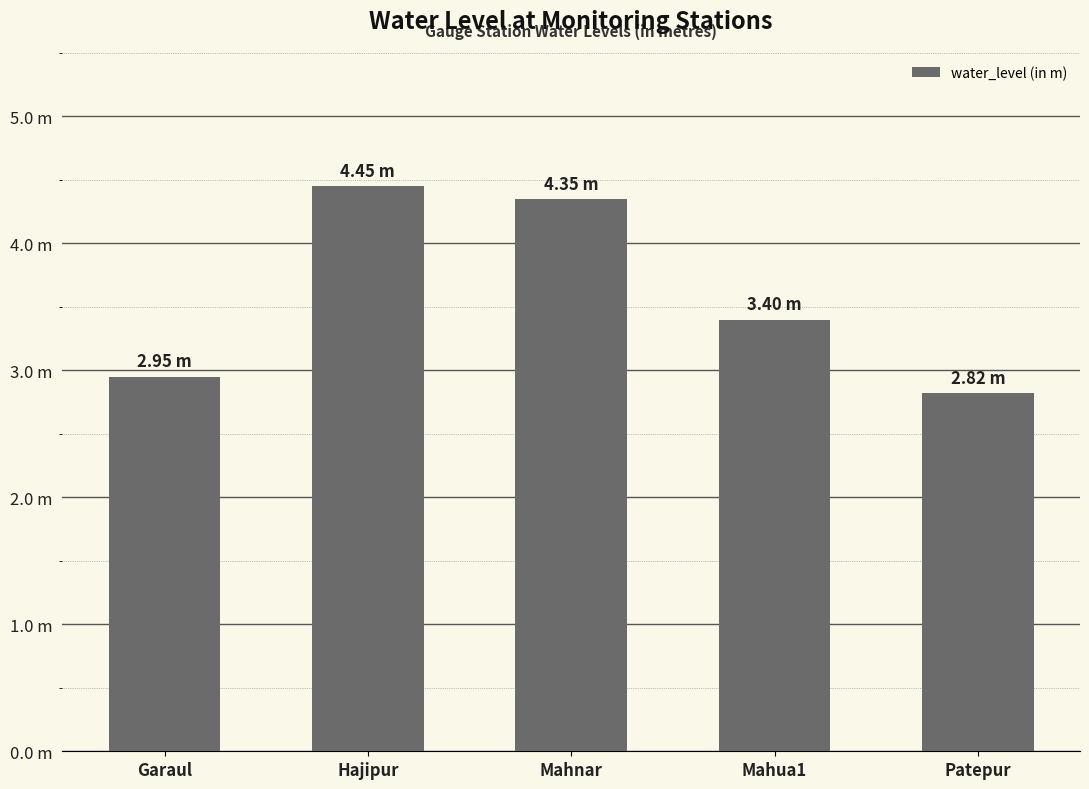

What is the maximum value shown in the chart?

4.5